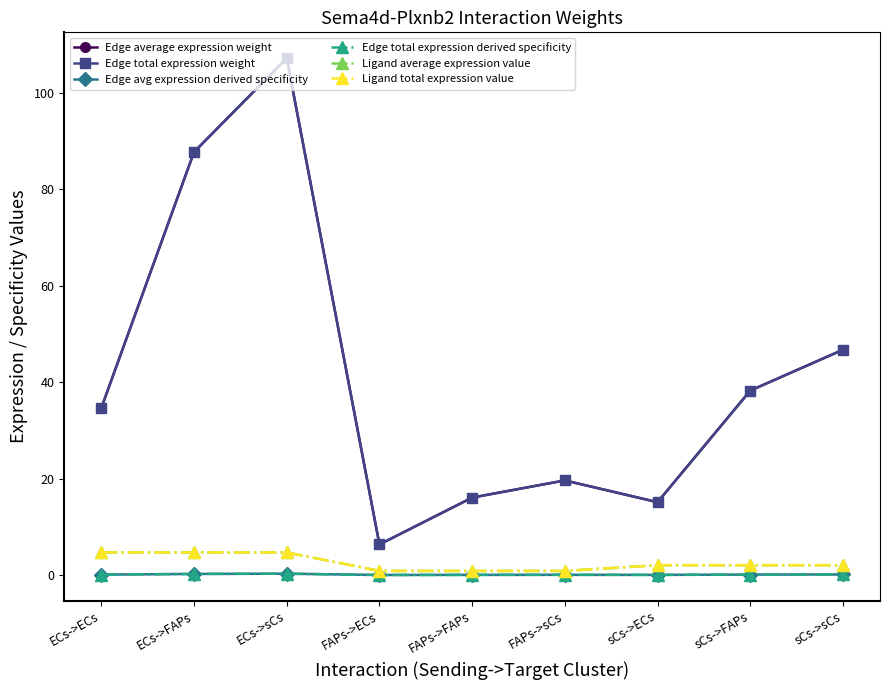

Where is the first local minimum for Edge avg expression derived specificity?

FAPs->ECs